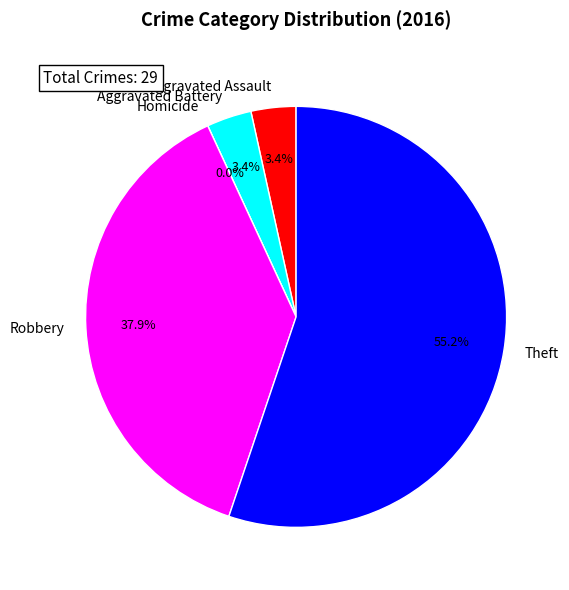

Is it true that Robbery is 49% of the pie?

False